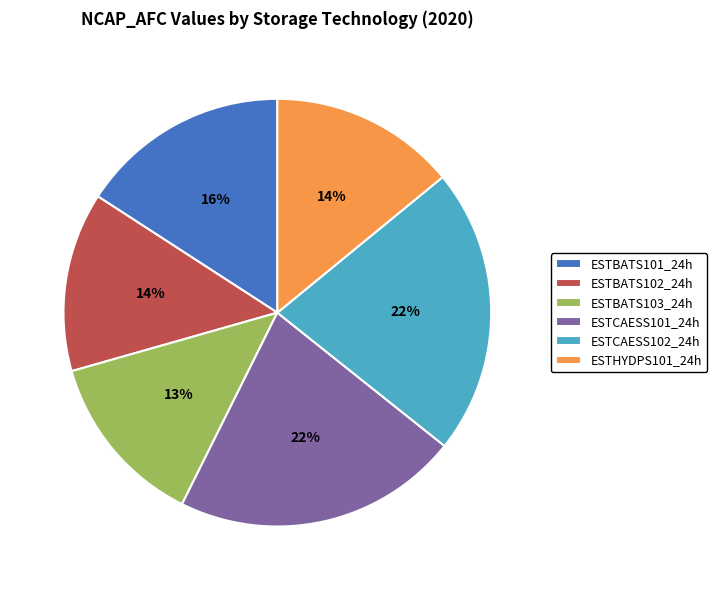

Count the number of slices in the pie.

6